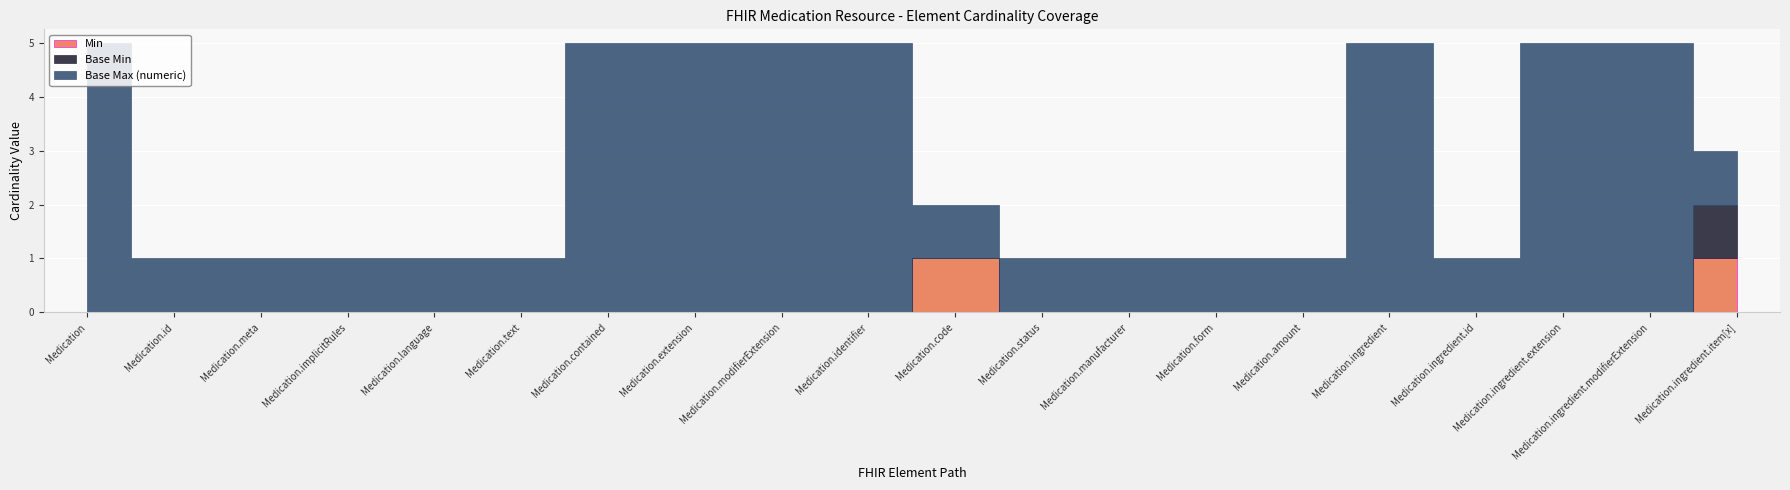

Is the value of Base Min at Medication.text greater than the value of Min at Medication.identifier?

No